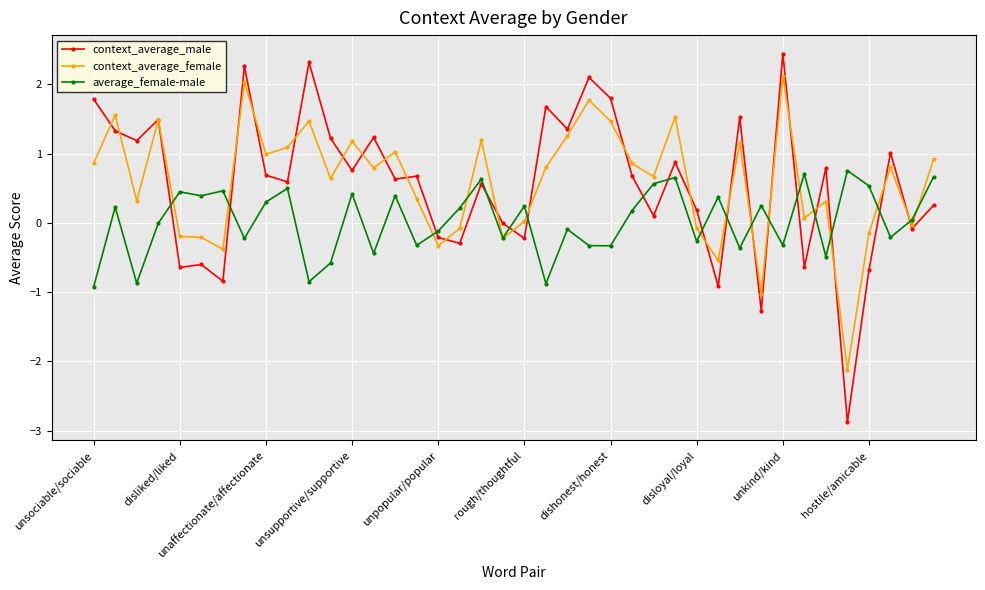

Which series has the widest spread of values?

context_average_male